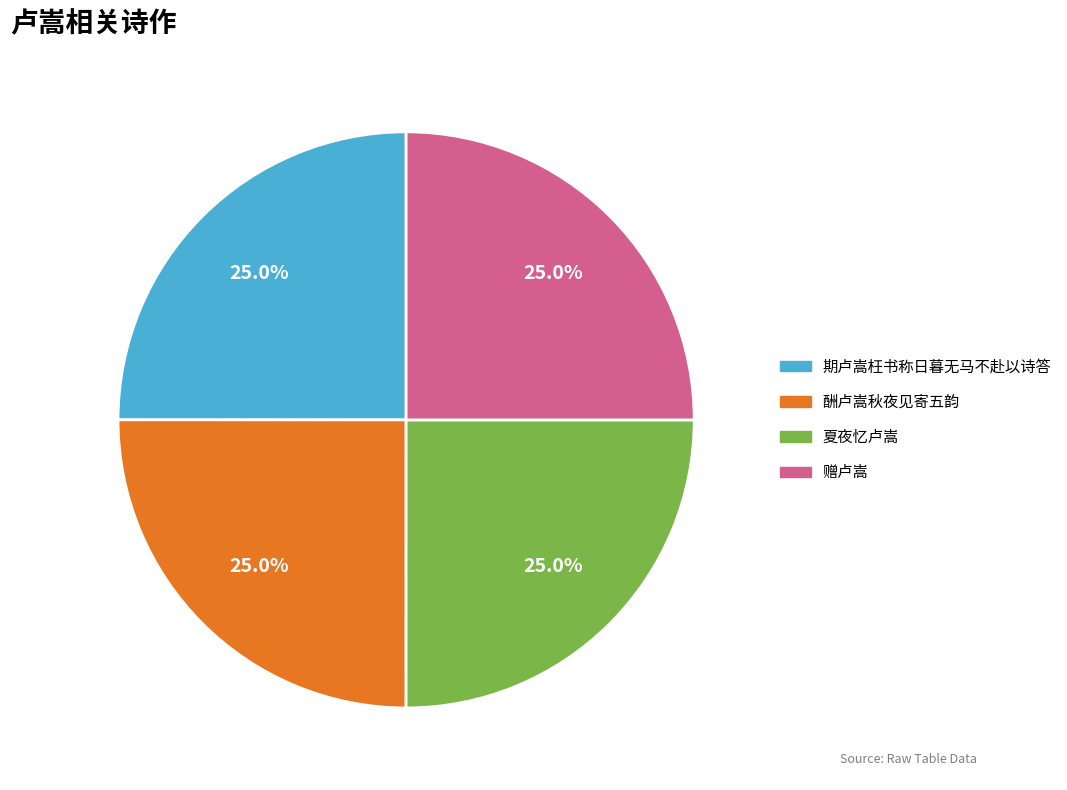

Does any single category account for the majority?

No